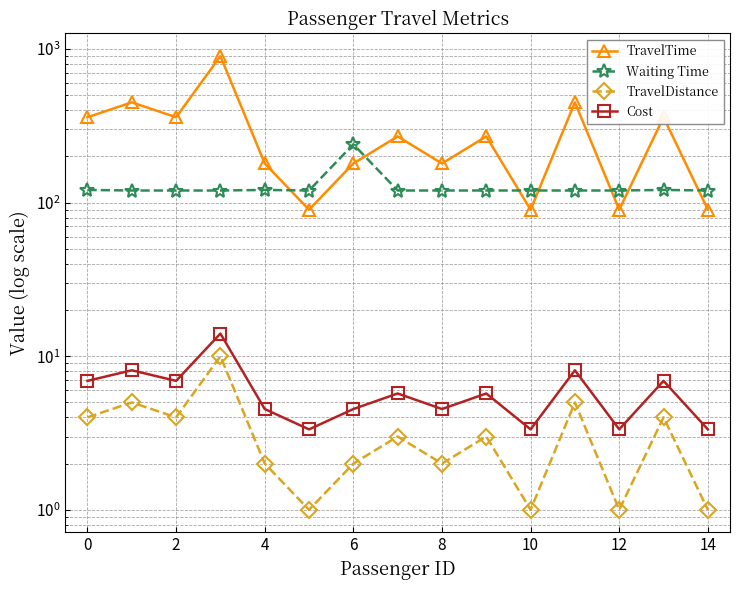

What are all the series names shown in the legend?

TravelTime, Waiting Time, TravelDistance, Cost